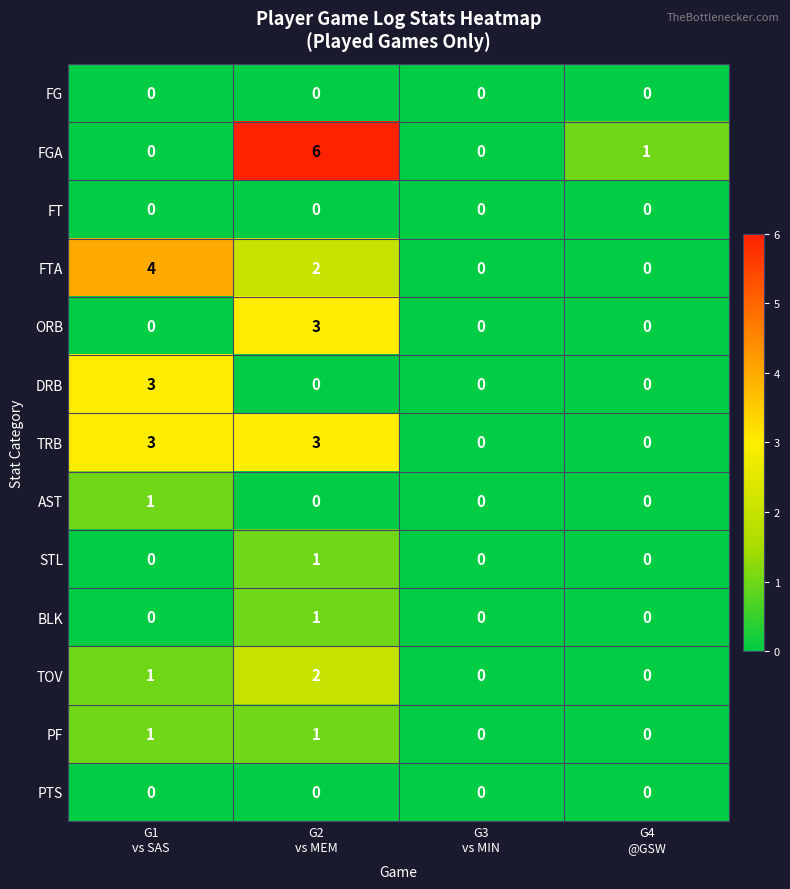

What is the sum of all ORB values?

3